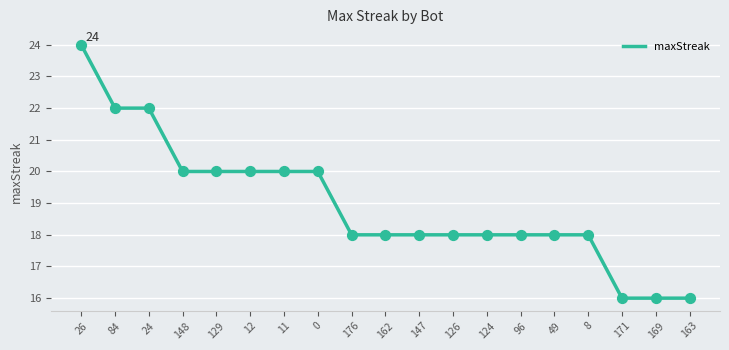

Approximately how many times larger is the value at 162 compared to 12?

0.9